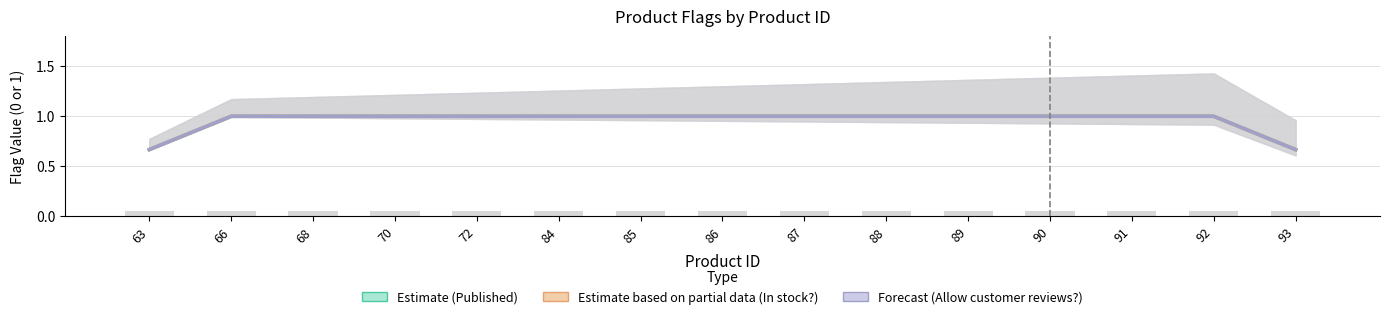

Which series has the largest total across all categories?

Published